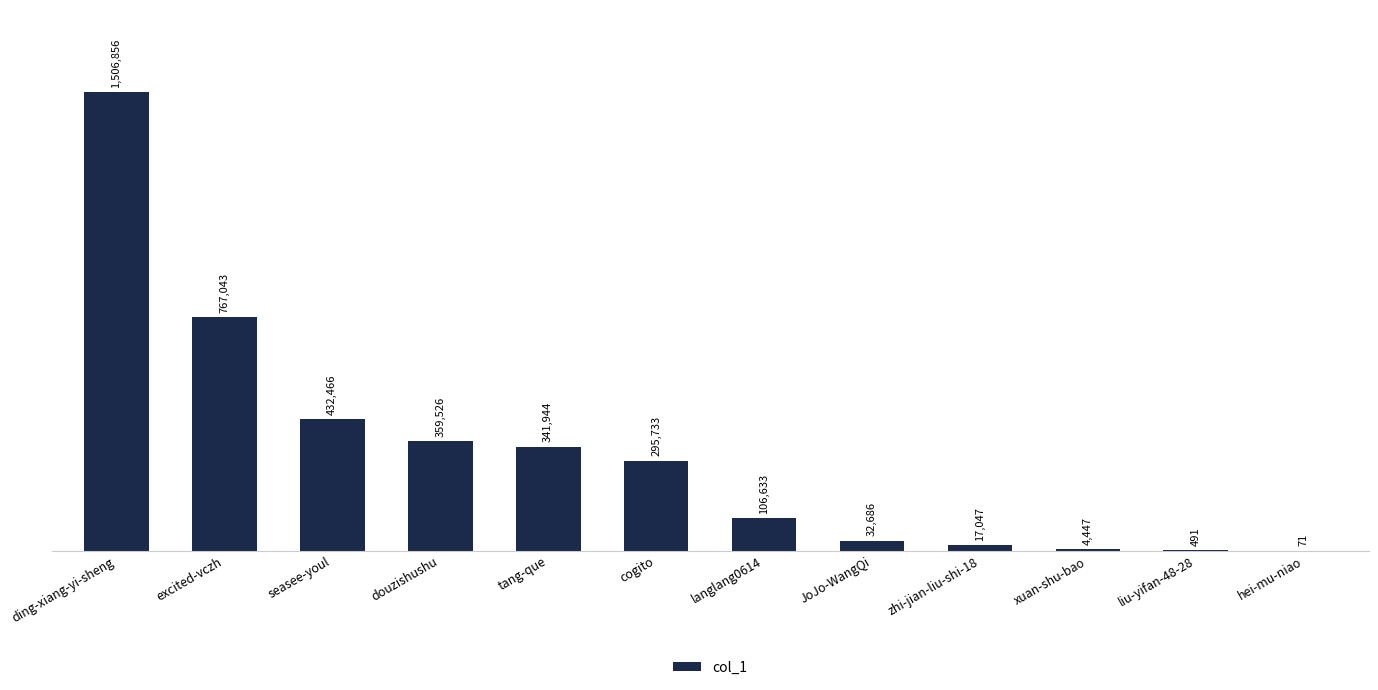

Are the bars horizontal?

No